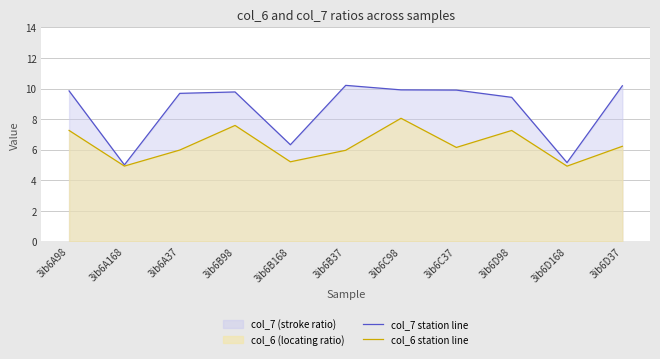

What position from the left is 3ib6C98?

7